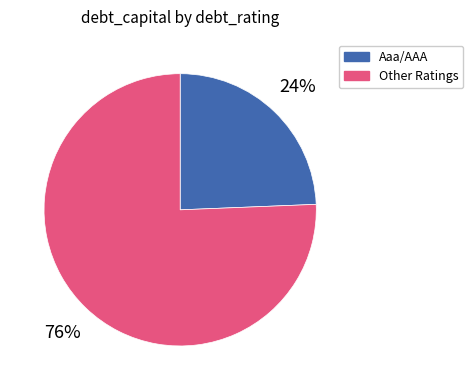

Combined, do Other Ratings and Aaa/AAA account for over 50%?

Yes